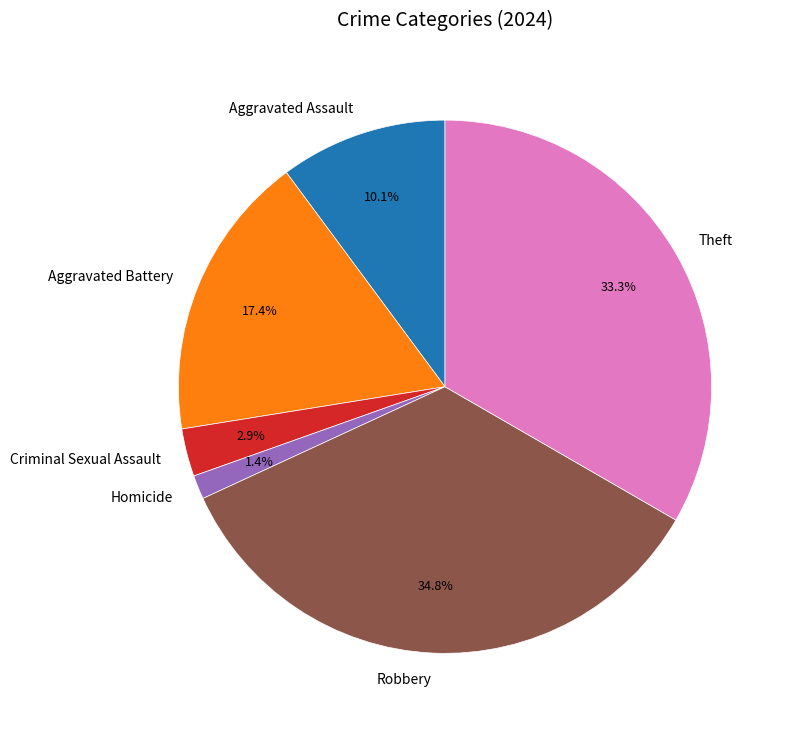

What is the smallest slice in the pie chart?

Homicide